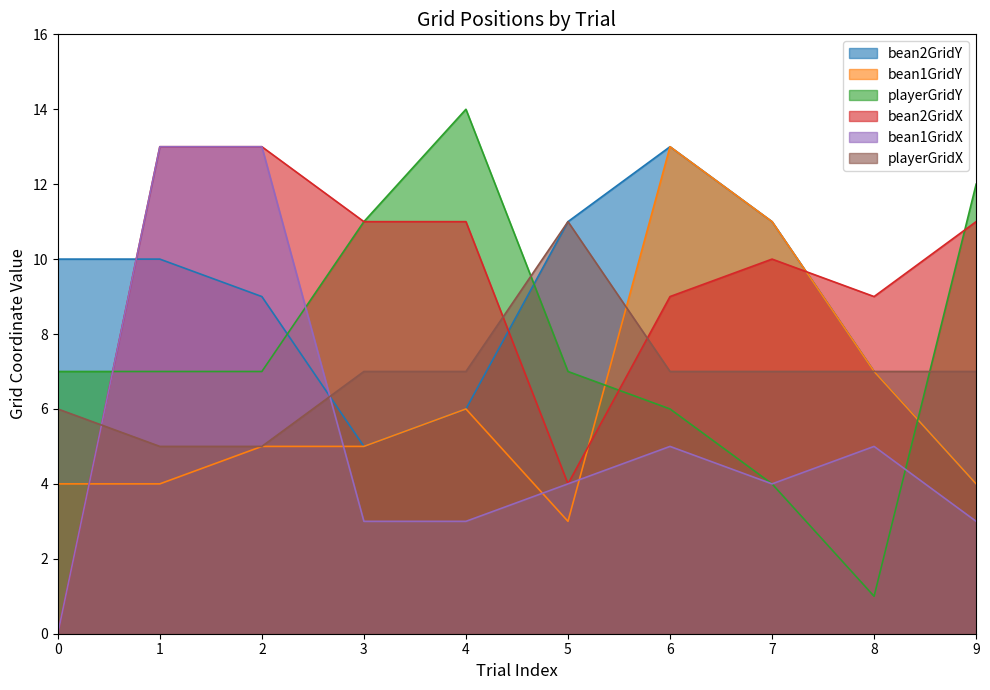

Where is bean2GridY nearest to the value 8?

2